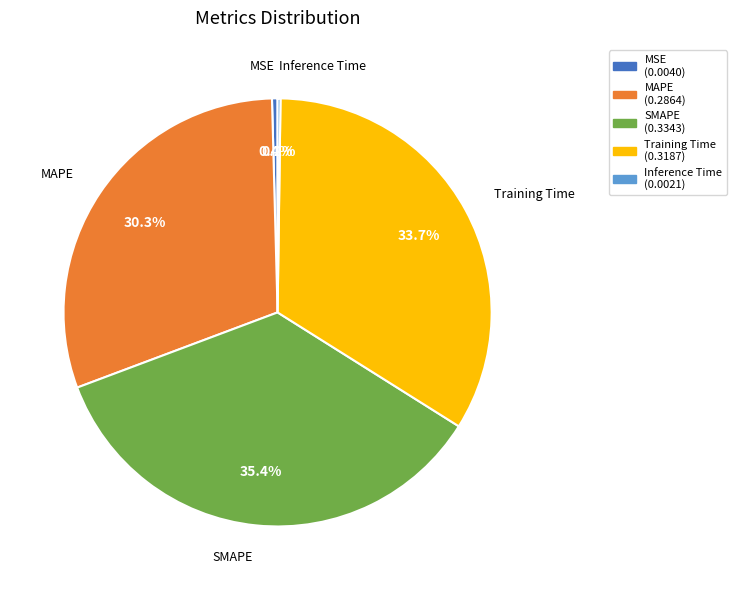

Which has a higher value, SMAPE or MAPE?

SMAPE